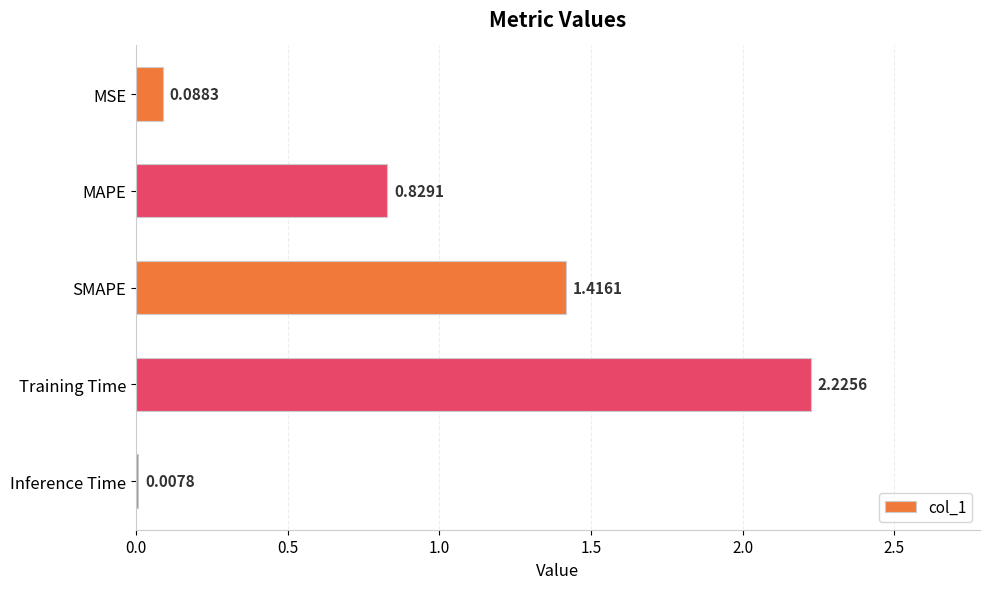

Which label corresponds to the largest value in the chart?

Training Time